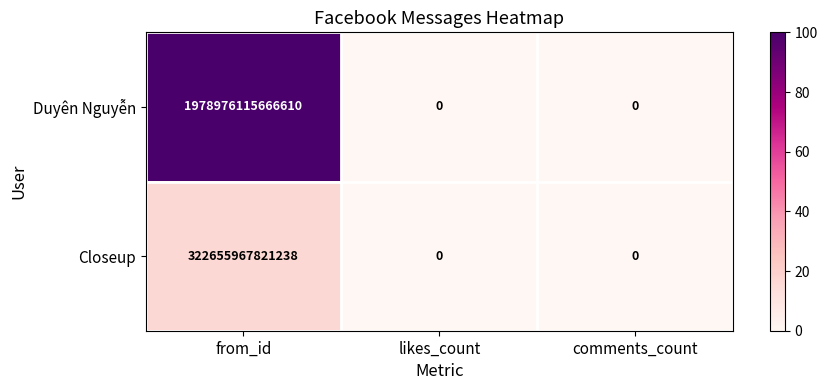

Which series has the widest spread of values?

Duyên Nguyễn